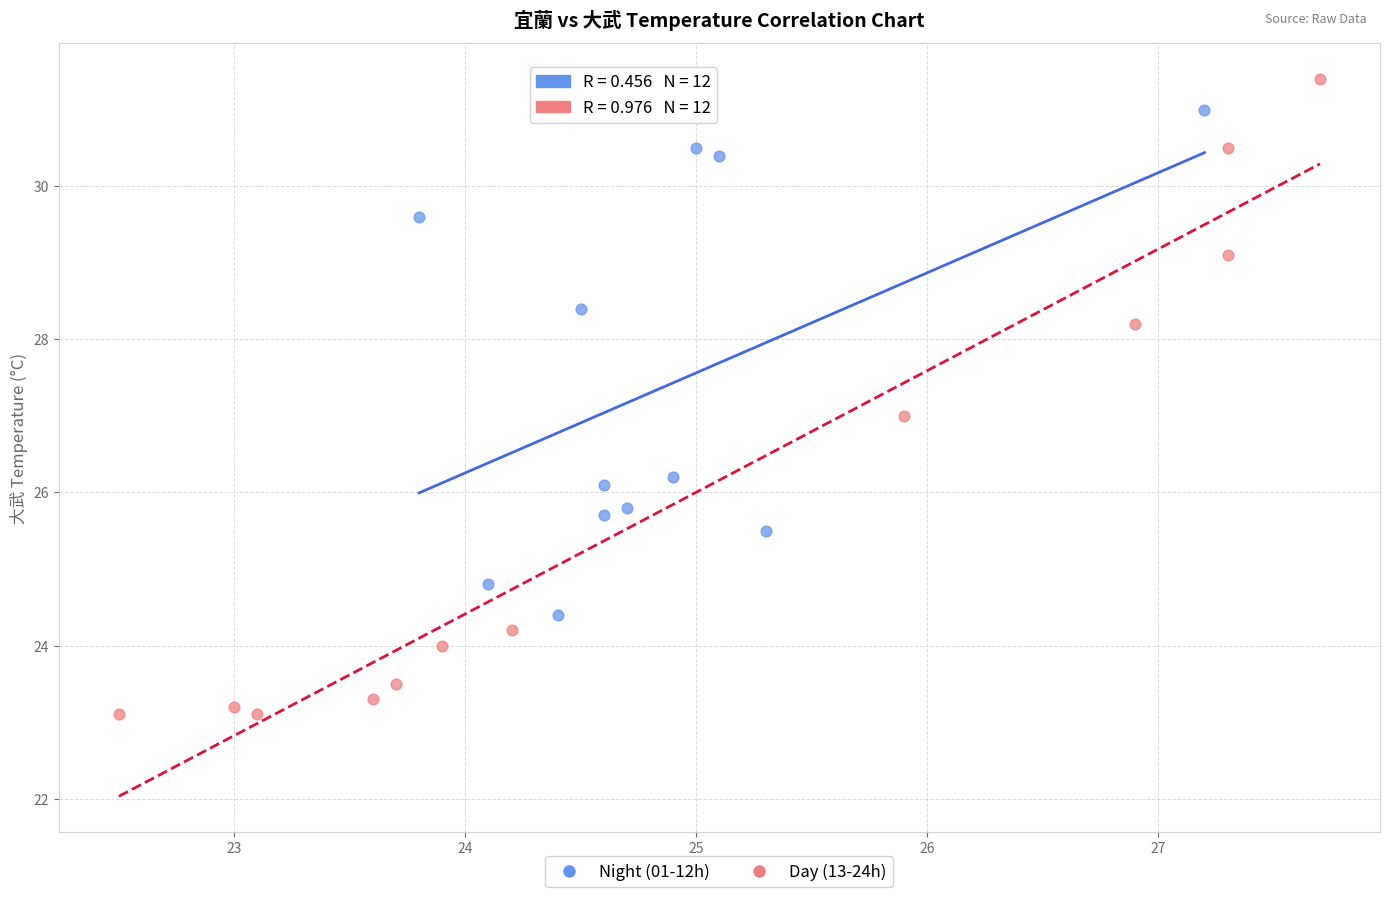

What are all the series names shown in the legend?

Night (01-12h), Day (13-24h)